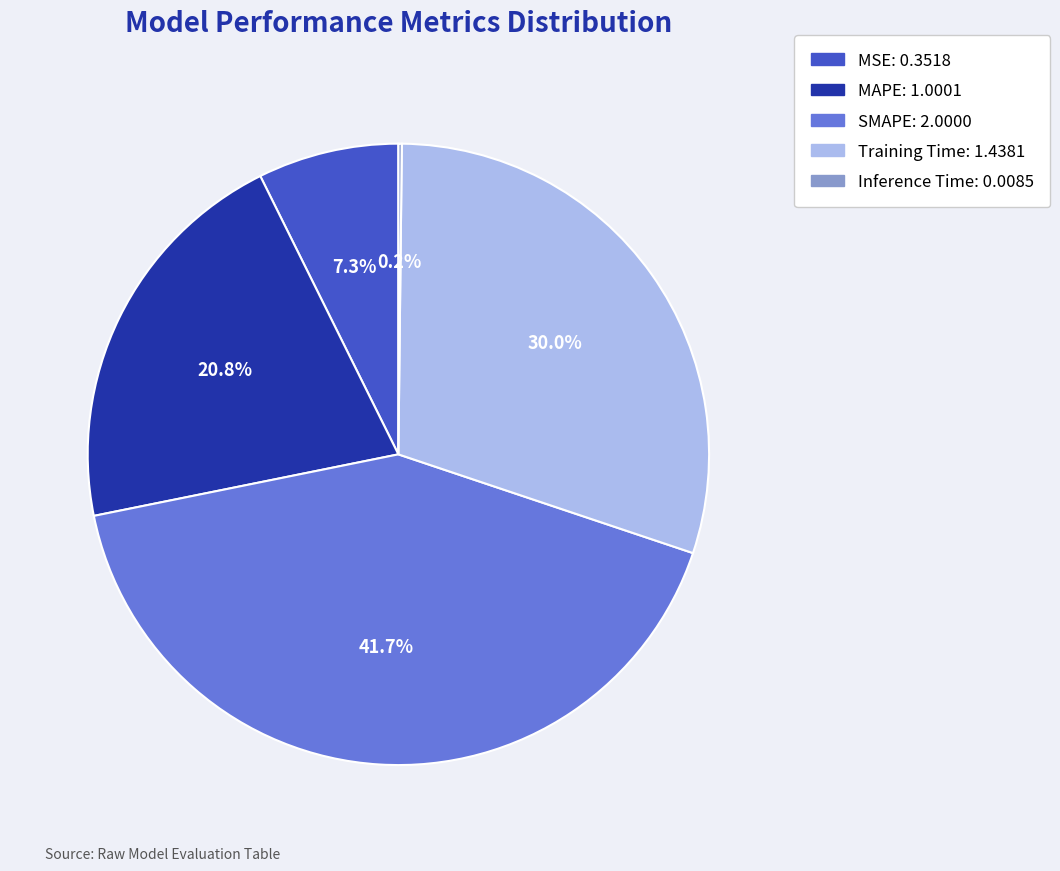

What percentage do MAPE and SMAPE together represent?

62.5%